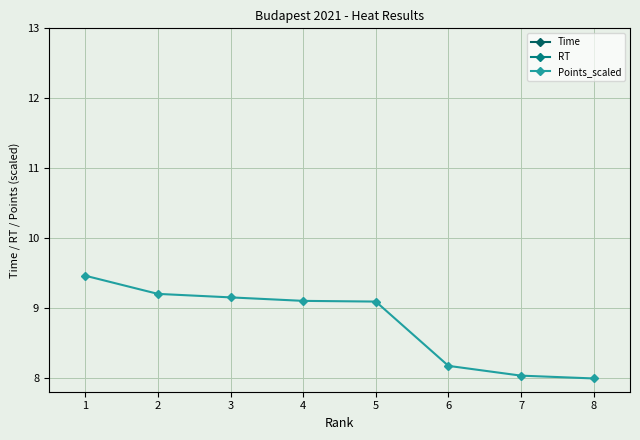

What is the difference between the maximum and second lowest values in the Points_scaled series?

1.4